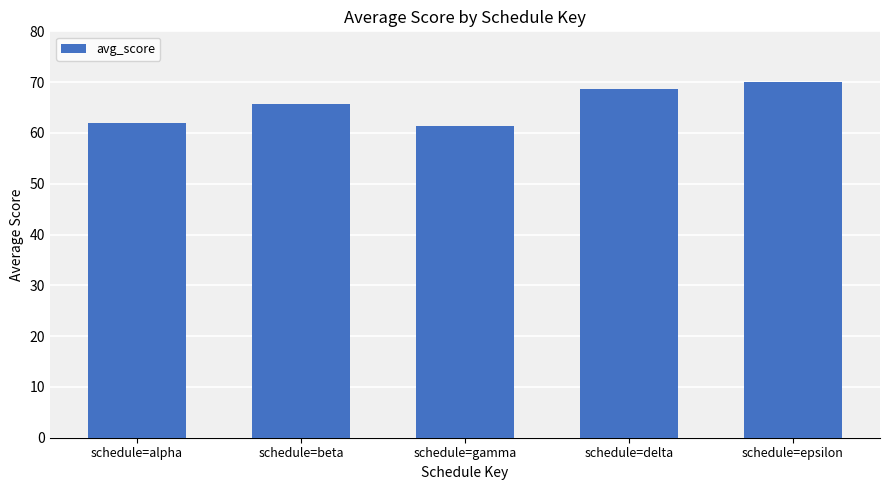

What is the difference between the maximum and minimum values?

8.6